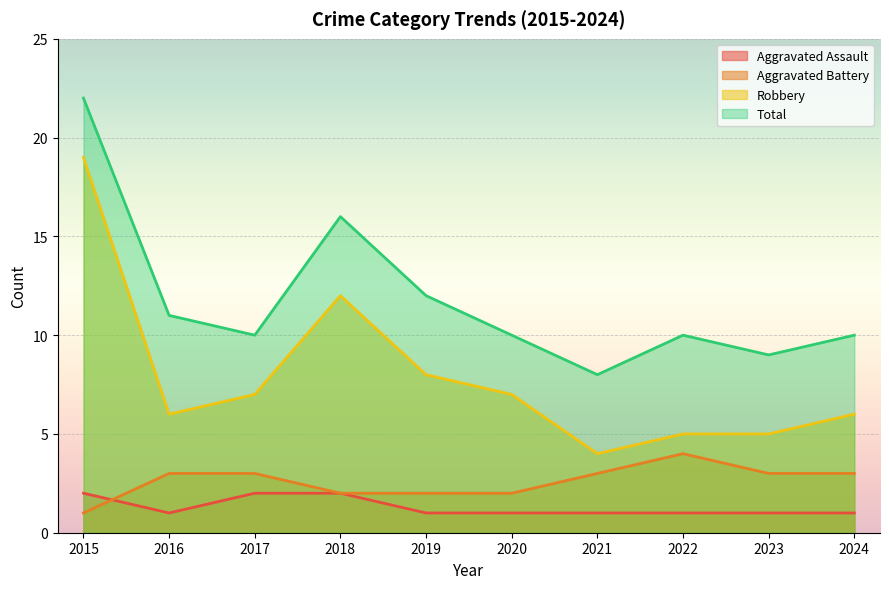

Rank the series at 2020 from lowest to highest value.

Aggravated Assault, Aggravated Battery, Robbery, Total